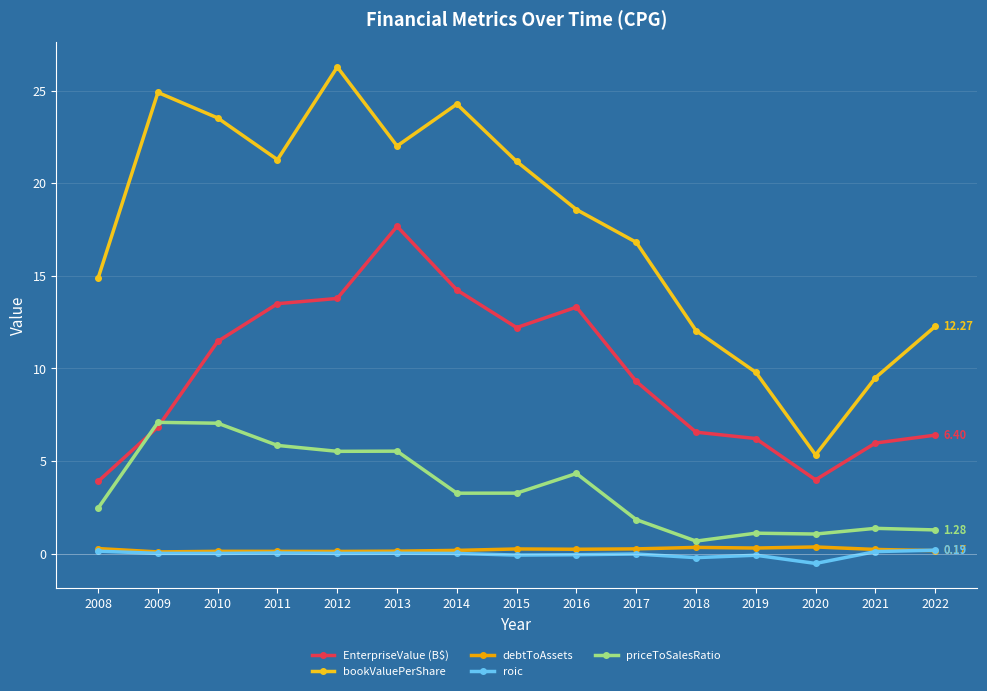

The priceToSalesRatio series shows 1.1 at 2019. True or false?

True